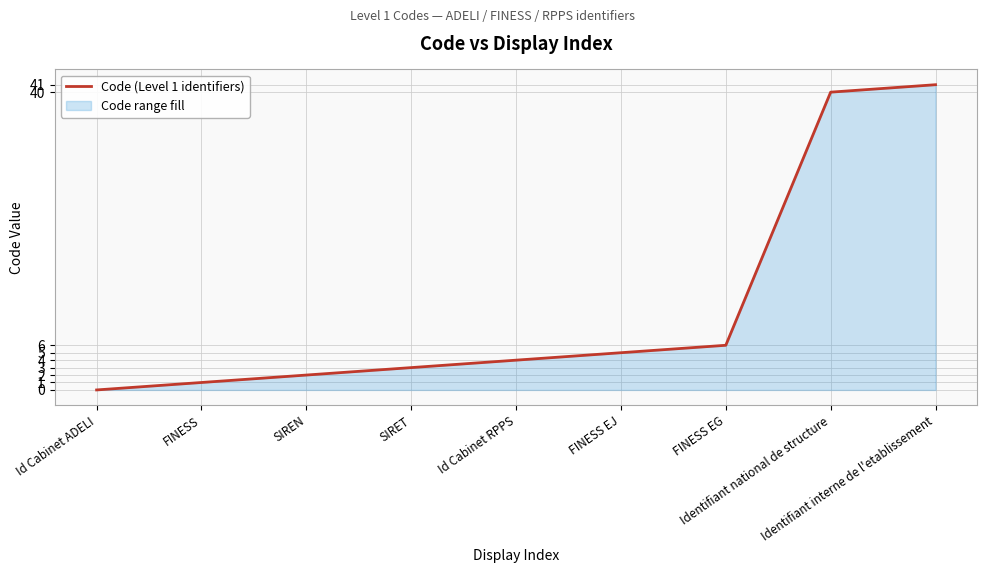

Reading right to left, extract all data points from this chart.

Identifiant interne de l'etablissement=41	Identifiant national de structure=40	FINESS EG=6	FINESS EJ=5	Id Cabinet RPPS=4	SIRET=3	SIREN=2	FINESS=1	Id Cabinet ADELI=0